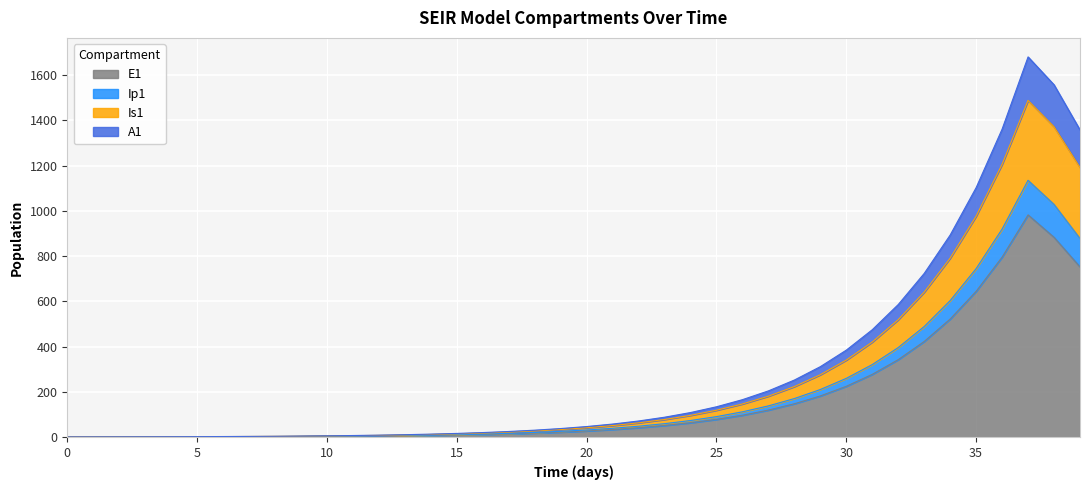

What is the maximum value for E1?

981.8